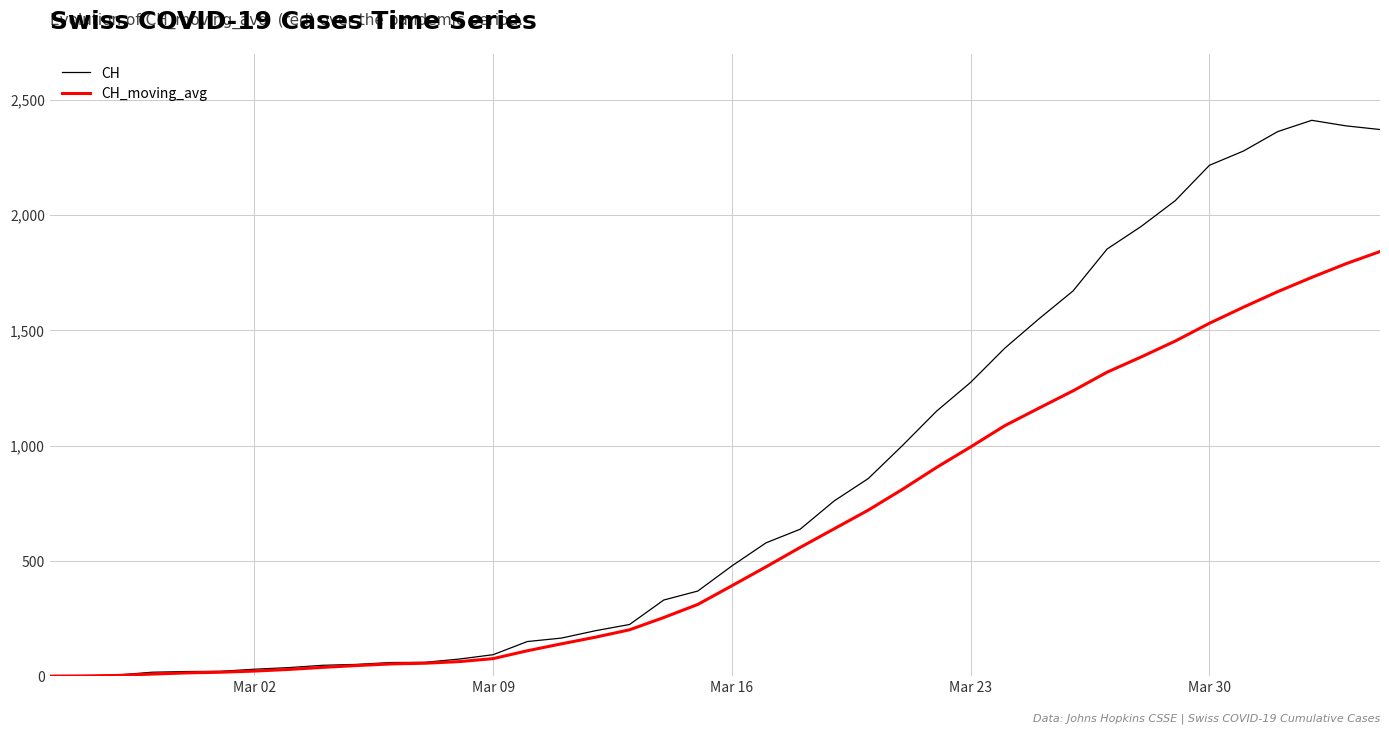

Which series has the largest range (max minus min)?

CH